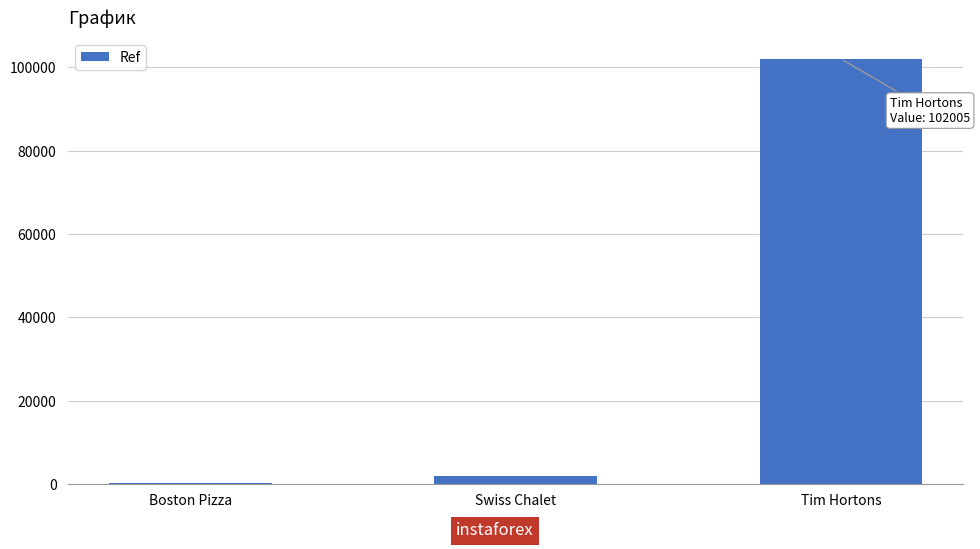

Count the number of data series in this chart.

1